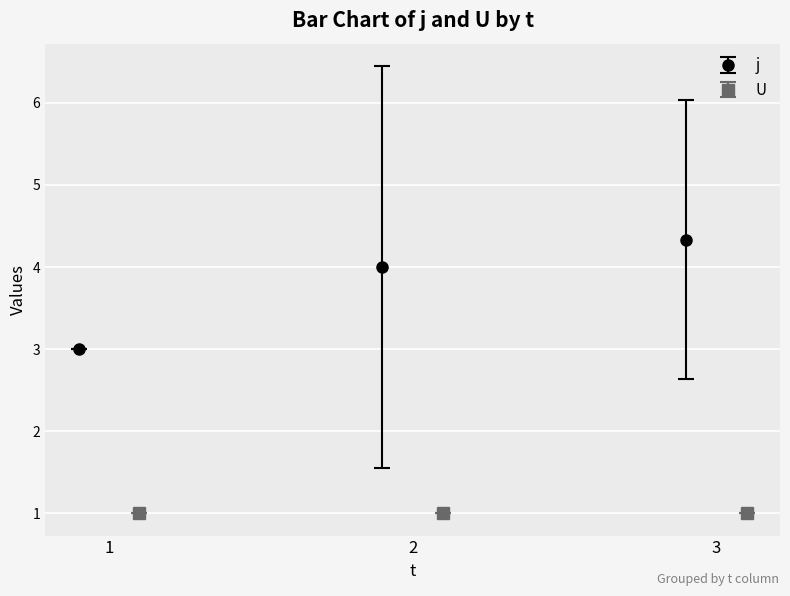

What is the minimum value shown in the chart?

1